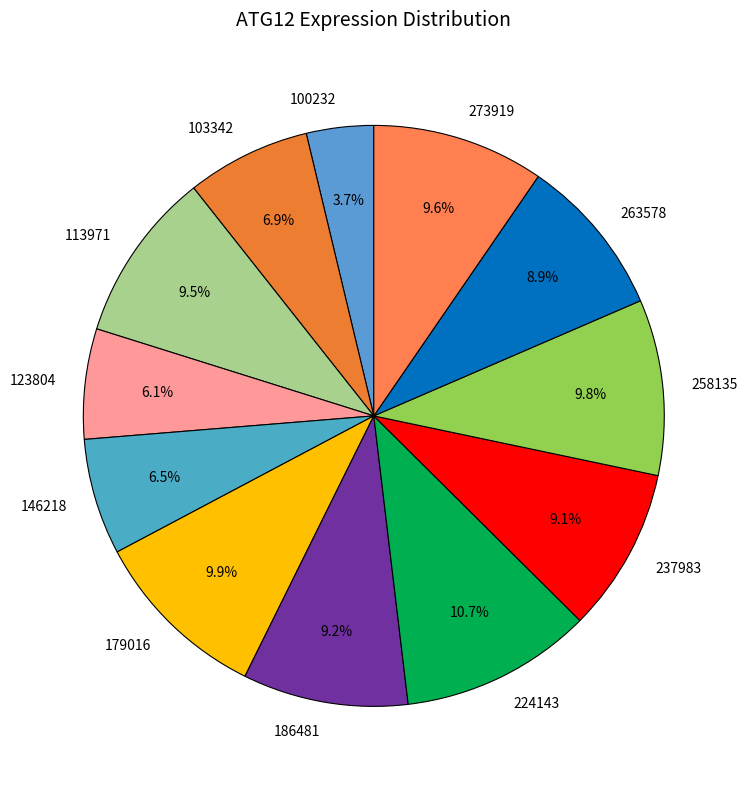

How many segments does this pie chart have?

12